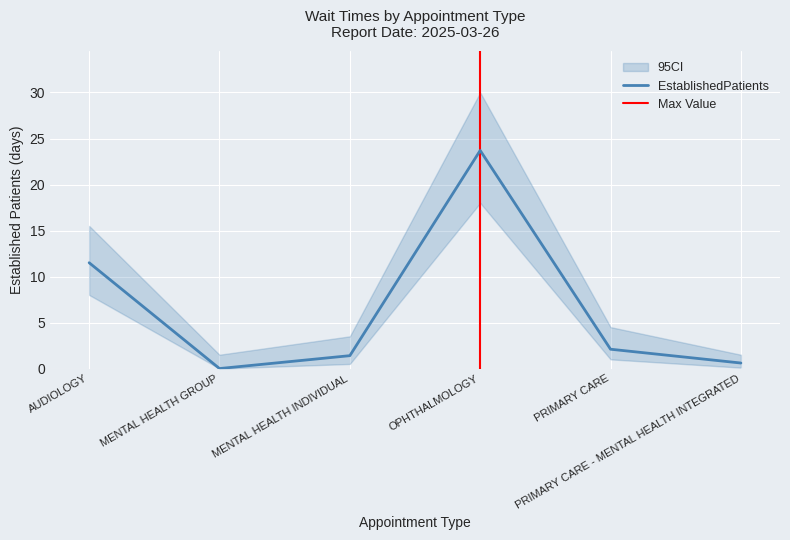

How many data points does each series have?

6